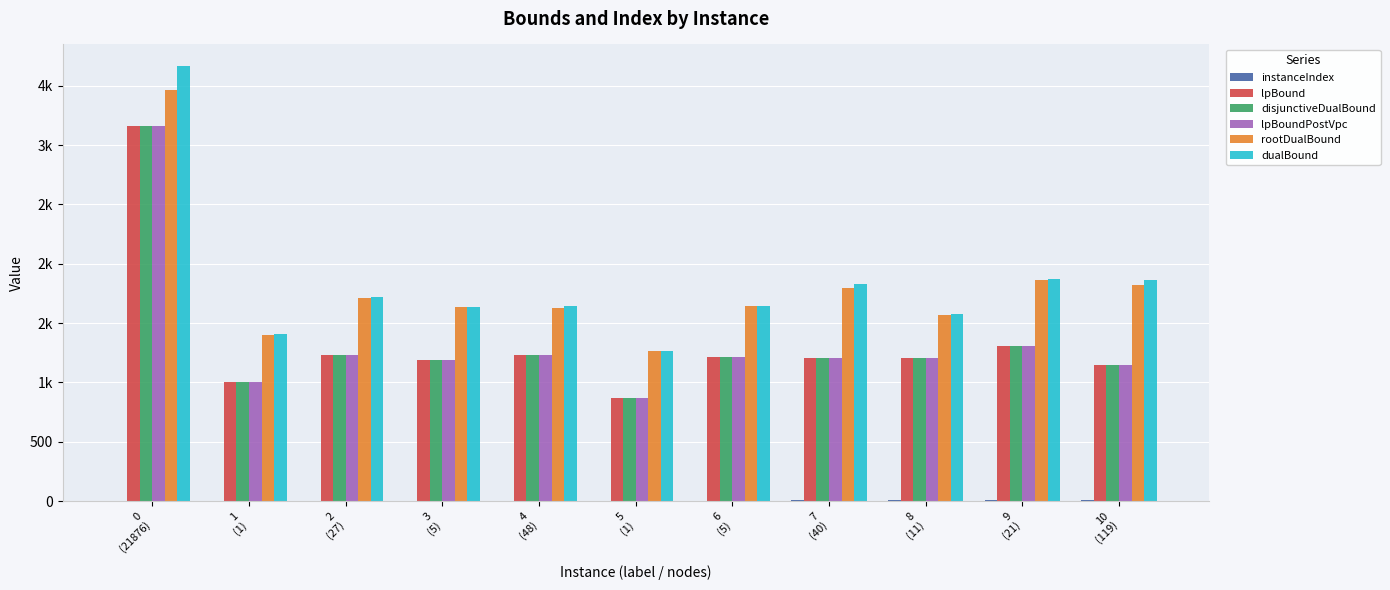

Are the bars grouped side by side (vs. stacked)?

Yes